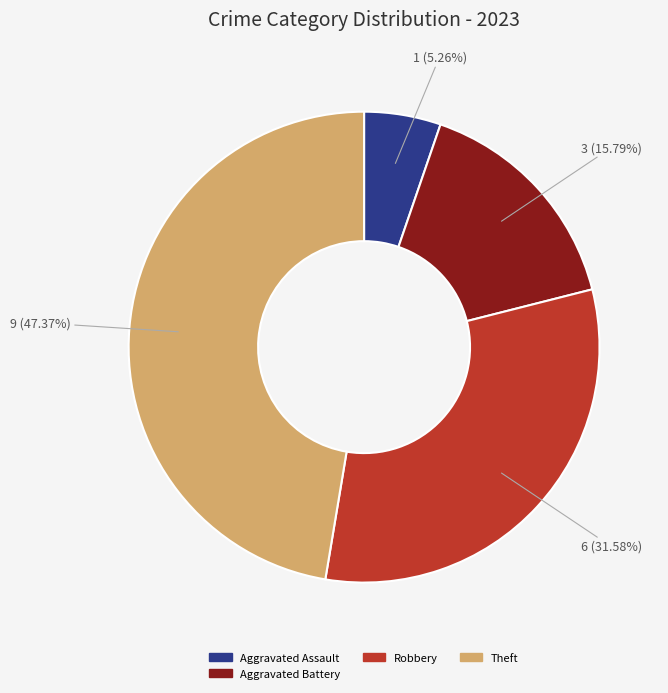

Is there any slice that represents more than half of the pie?

No